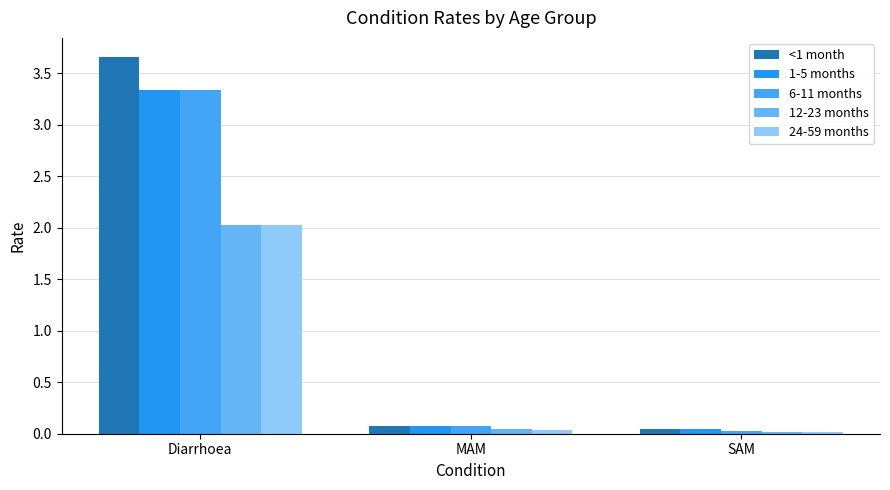

What is the sum of all 24-59 months values?

2.1